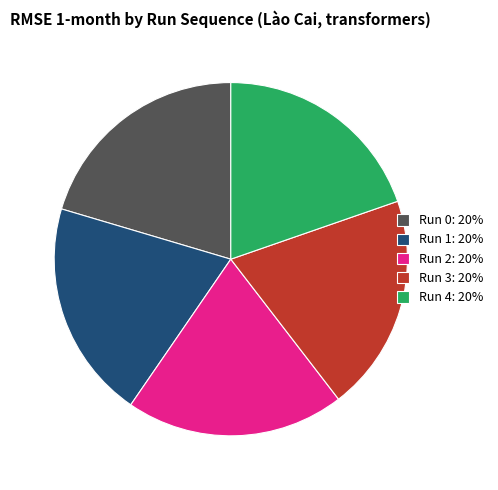

Is it true that Run 2: 20% is 10% of the pie?

False